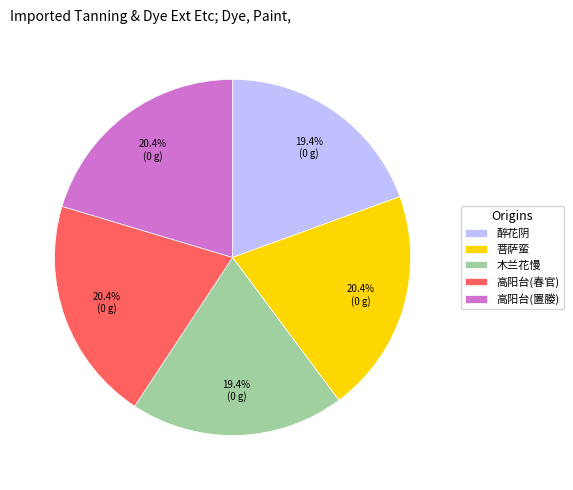

How much of the chart is everything except 高阳台(置媵)?

79.6%